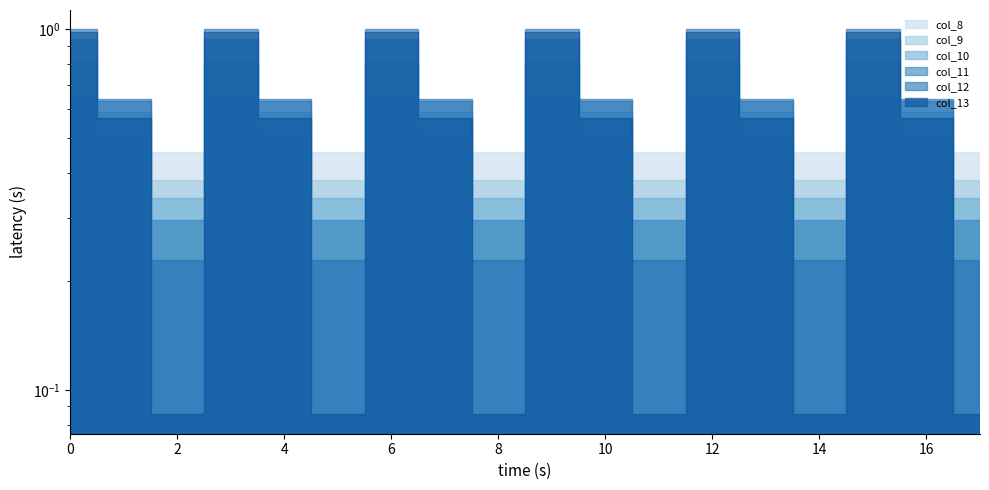

What are all the series names shown in the legend?

col_8, col_9, col_10, col_11, col_12, col_13